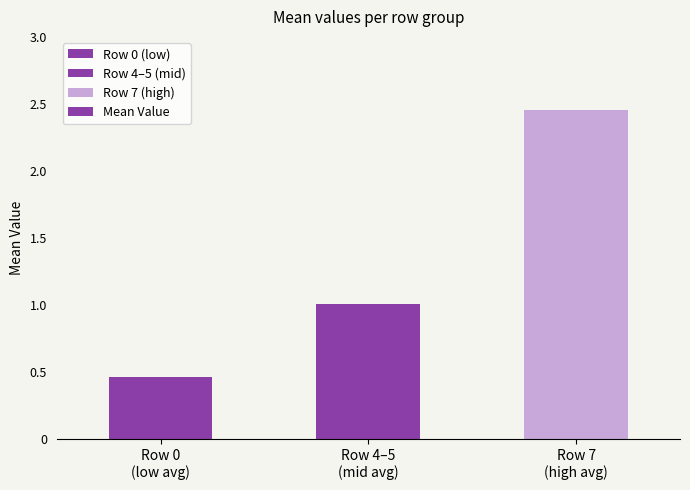

What is the average value?

1.3